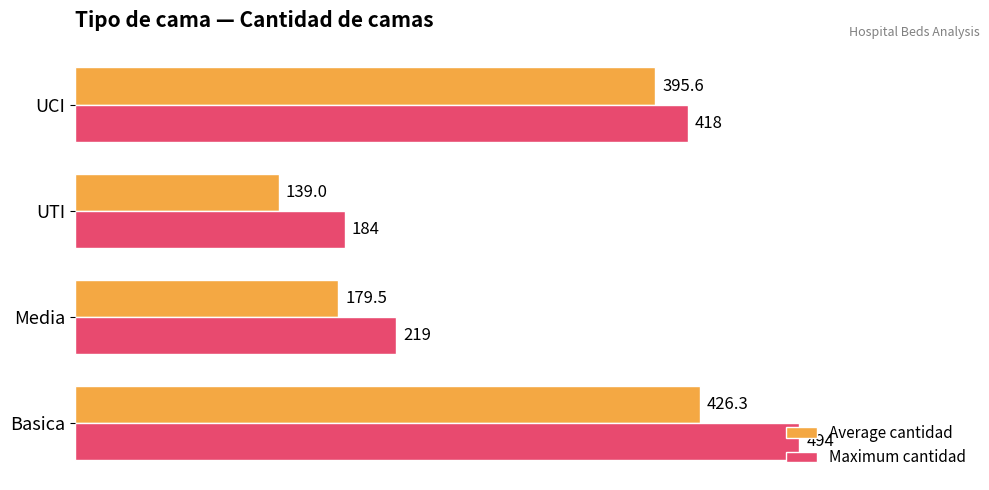

The Average cantidad series shows 139.0 at UTI. True or false?

True